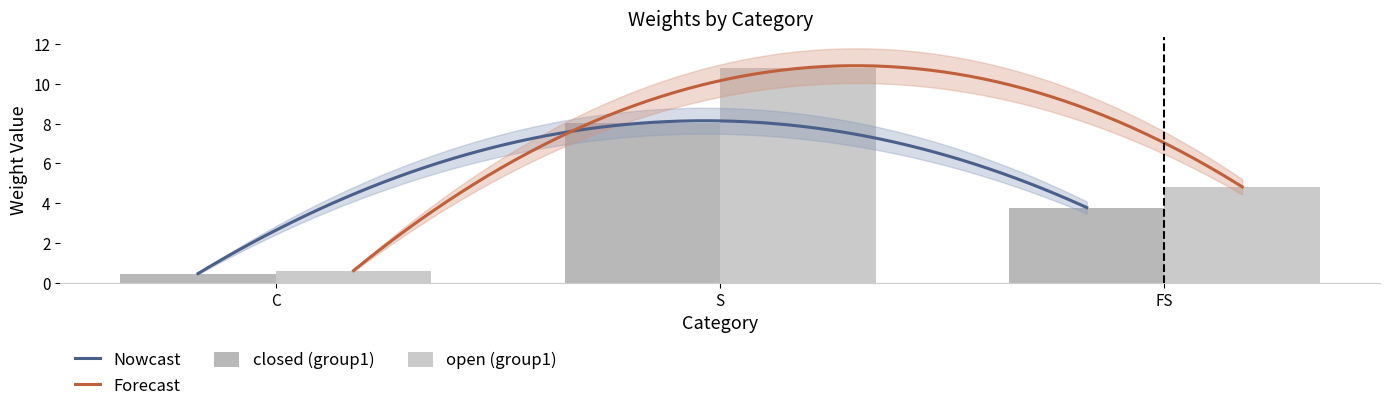

Is the value of open (group1) at S greater than the value of closed (group1) at S?

Yes